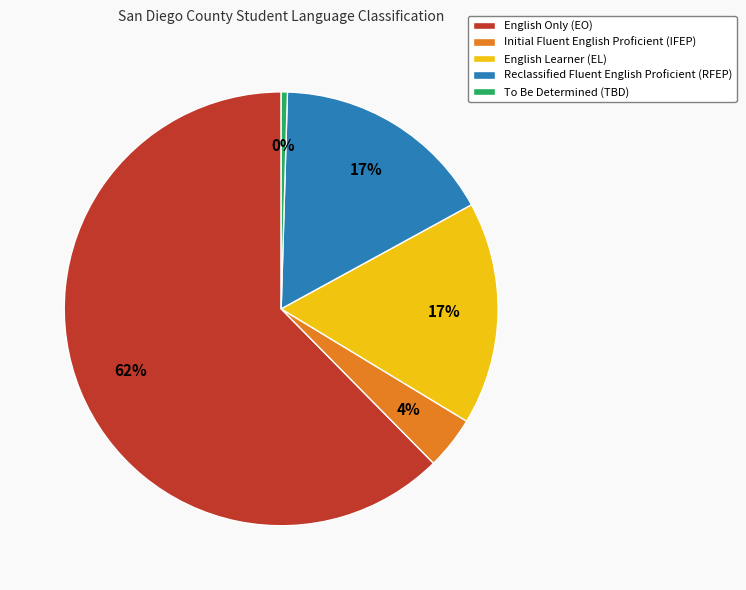

To the nearest percent, what is the difference between the Reclassified Fluent English Proficient (RFEP) and Initial Fluent English Proficient (IFEP) slice percentages?

13%